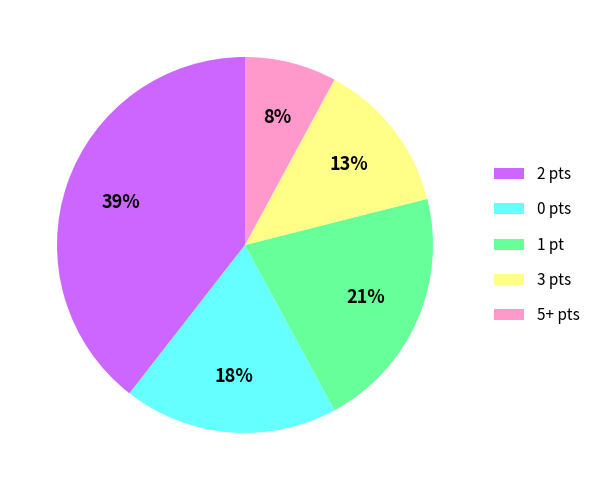

Which has a higher value, 5+ pts or 0 pts?

0 pts